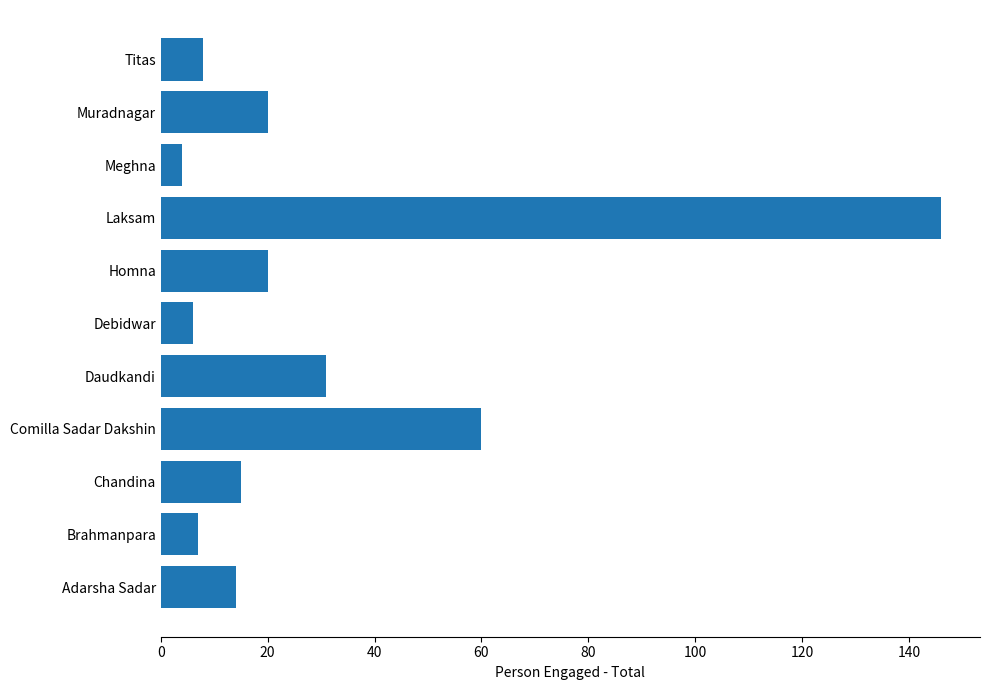

Reading bottom to top, extract all data points from this chart.

Adarsha Sadar=14	Brahmanpara=7	Chandina=15	Comilla Sadar Dakshin=60	Daudkandi=31	Debidwar=6	Homna=20	Laksam=146	Meghna=4	Muradnagar=20	Titas=8